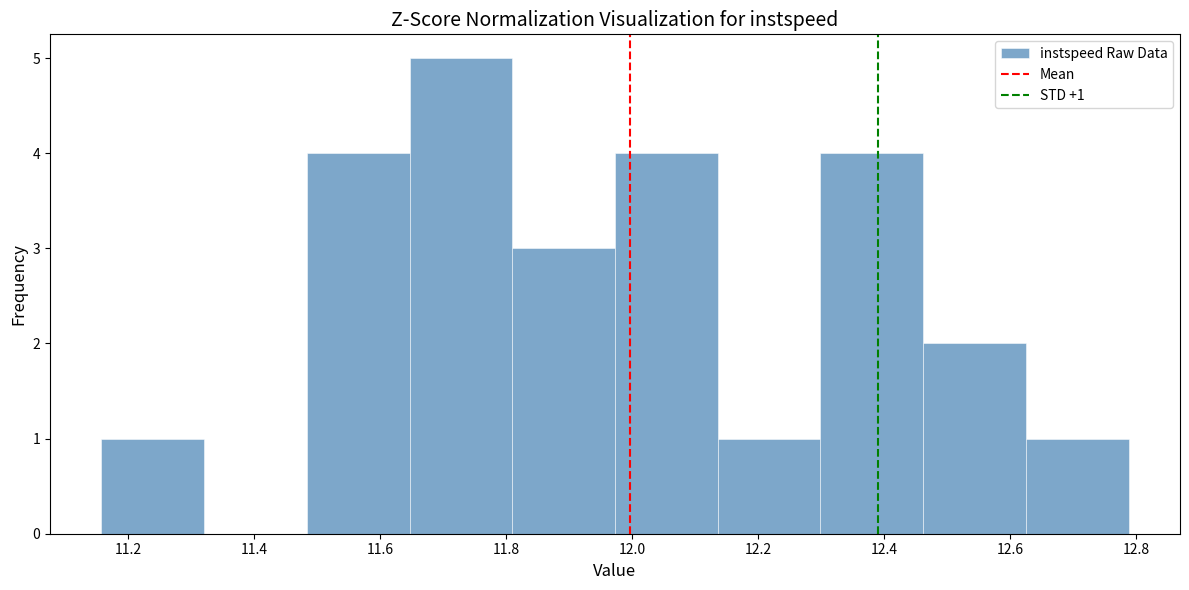

Over which range of the x-axis is the bar tallest?

11.64 to 11.80